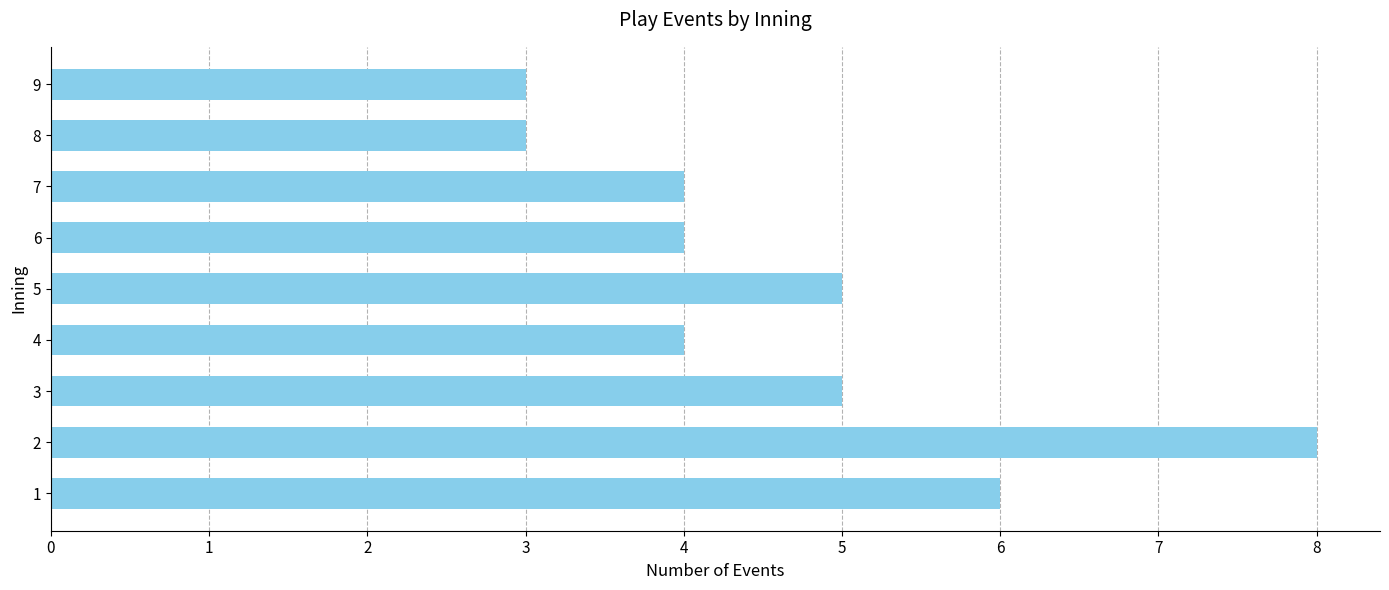

Approximately how many times larger is the value at 4 compared to 5?

0.8